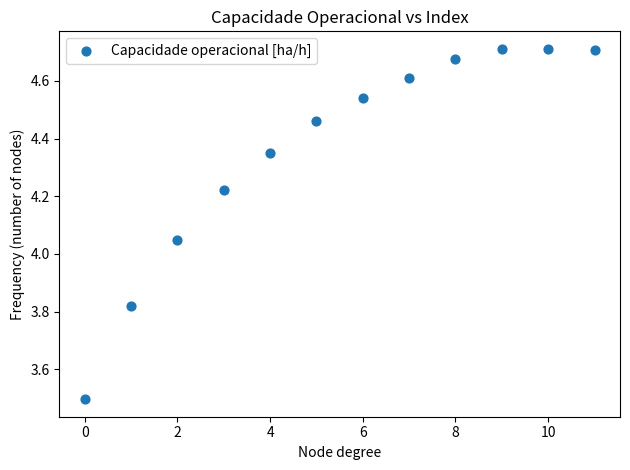

What is the range of Y values (max minus min)?

1.2